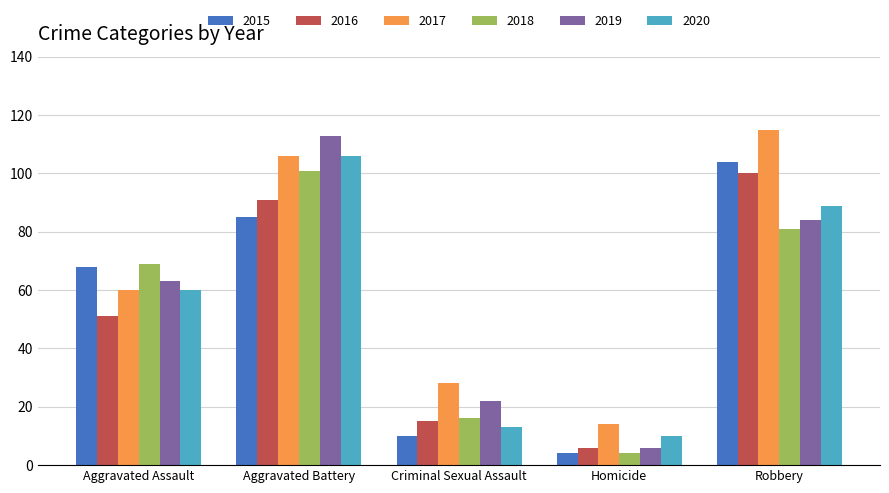

What is the difference between the 2015 values at Homicide and Aggravated Assault?

64